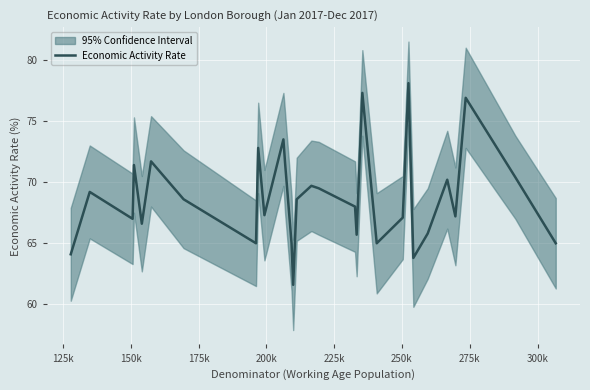

What is the minimum value shown in the chart?

61.6